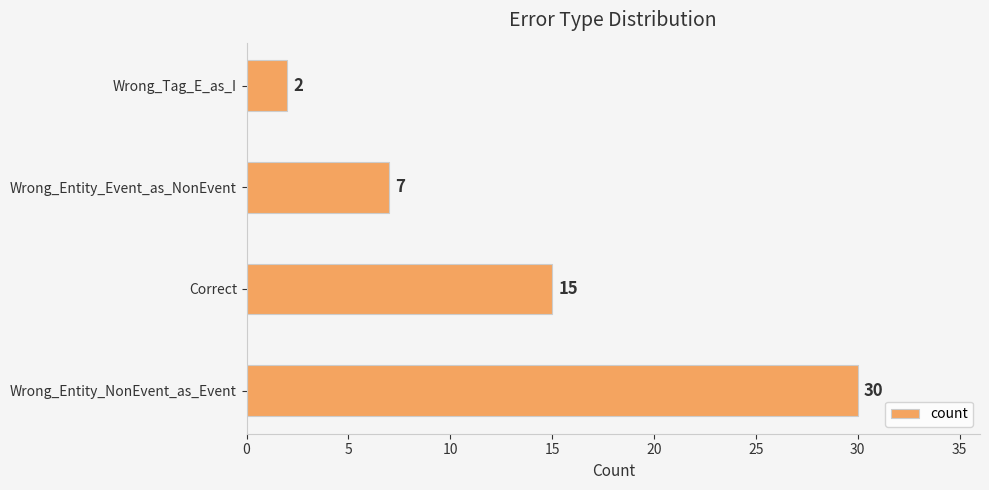

True or false: the data shows 2 at Wrong_Tag_E_as_I.

True